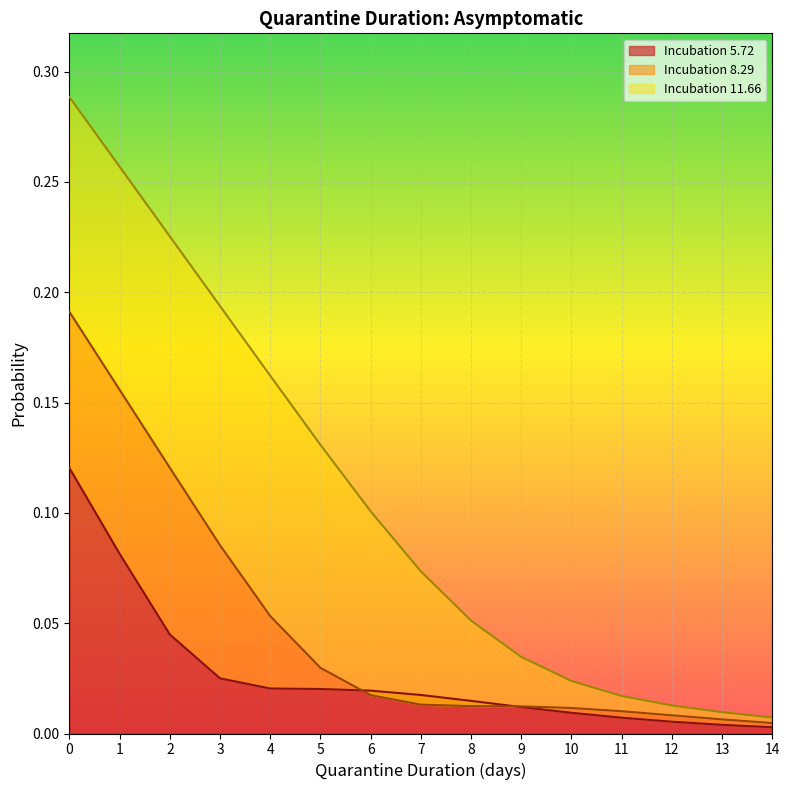

Which series changed the most between 0 and 13?

Incubation 11.66